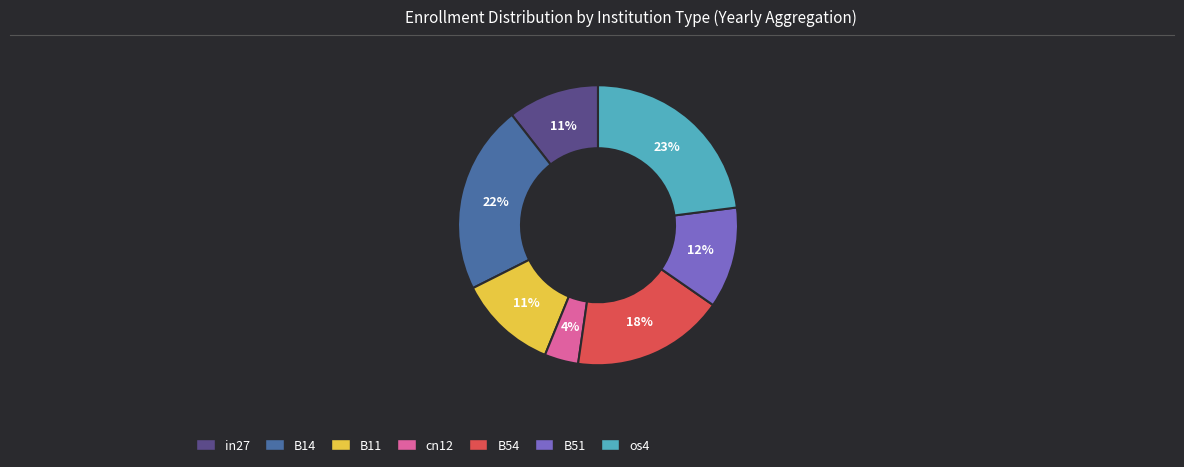

Is it true that B51 is 23% of the pie?

False